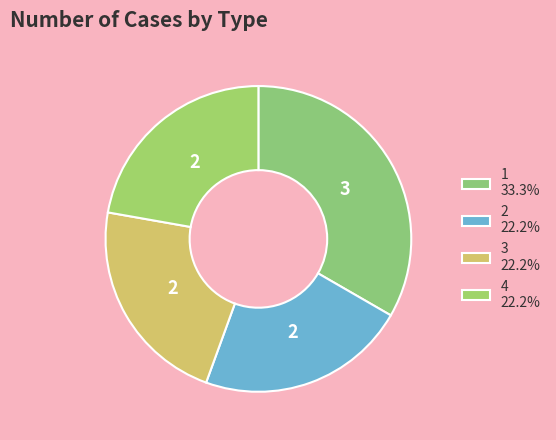

Between 3 and 1, which is larger?

1